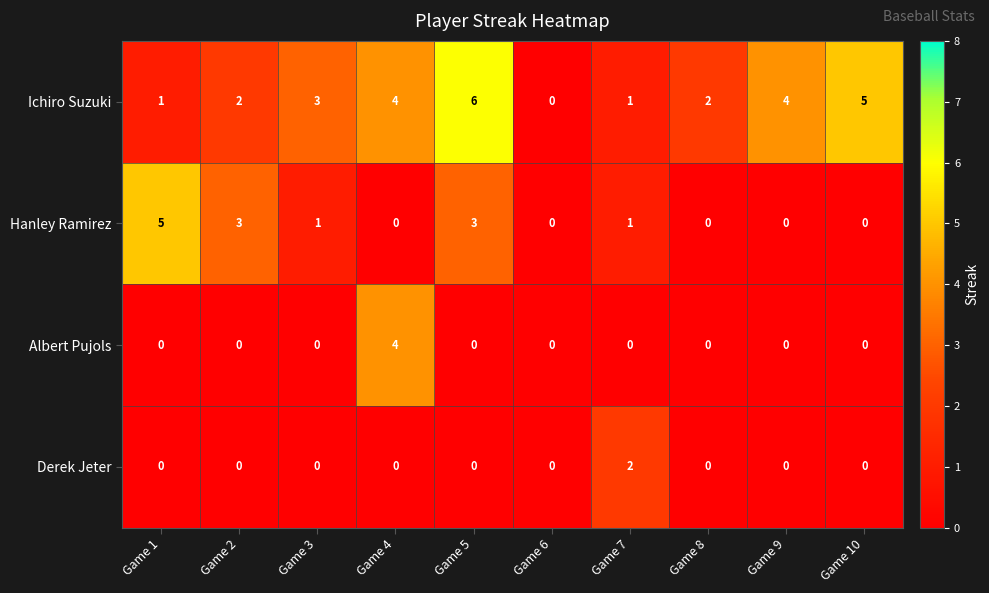

Between Game 5 and Game 7, which series saw the biggest shift?

Ichiro Suzuki